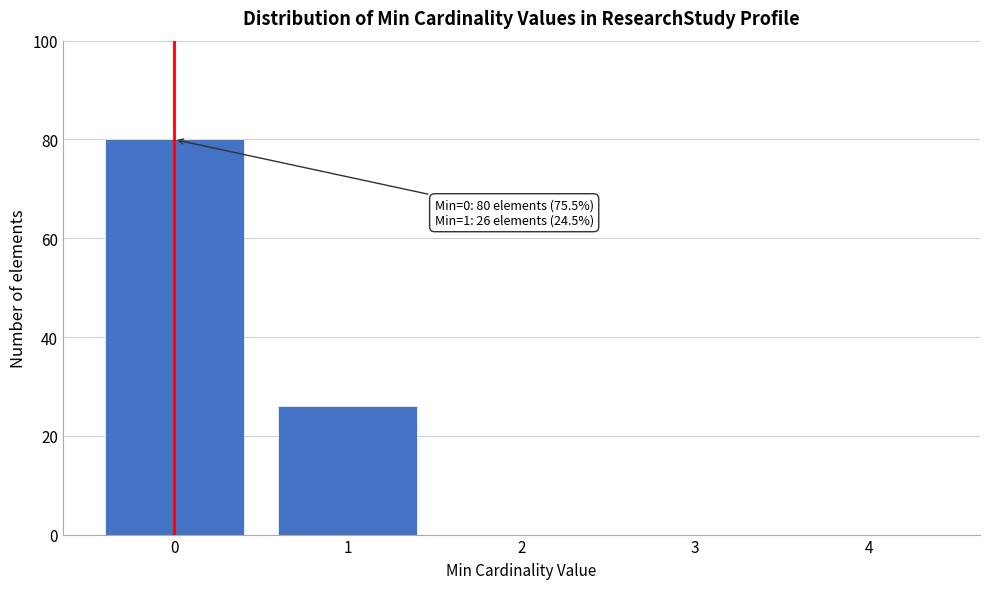

Reading left to right, list all the values displayed in this chart.

0=80	1=26	2=0	3=0	4=0